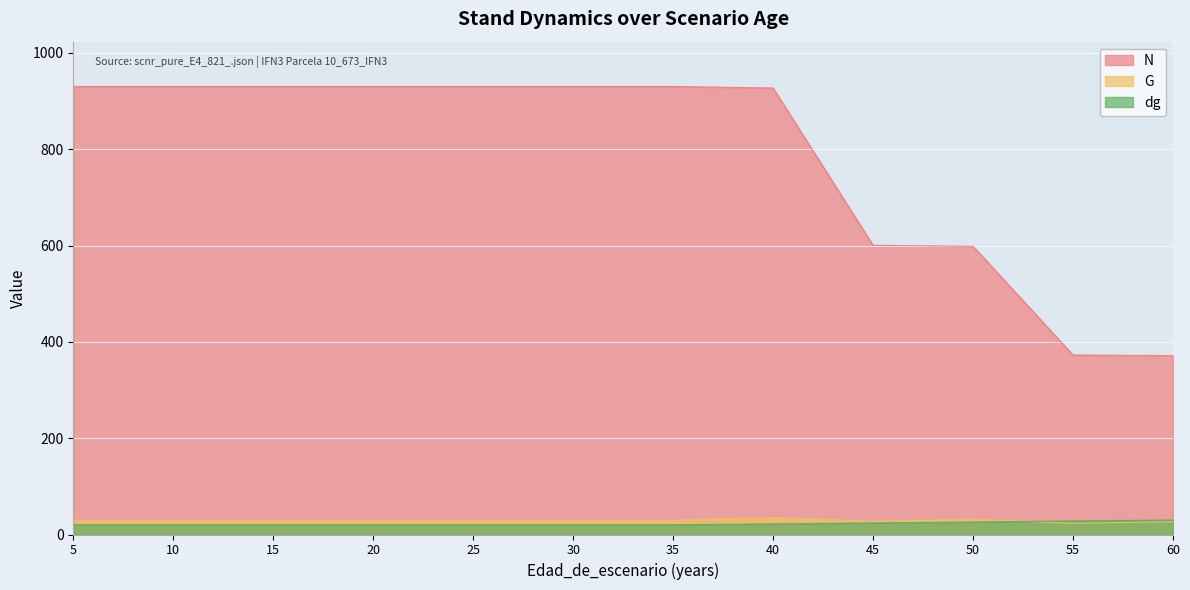

Which series has the largest total across all categories?

N